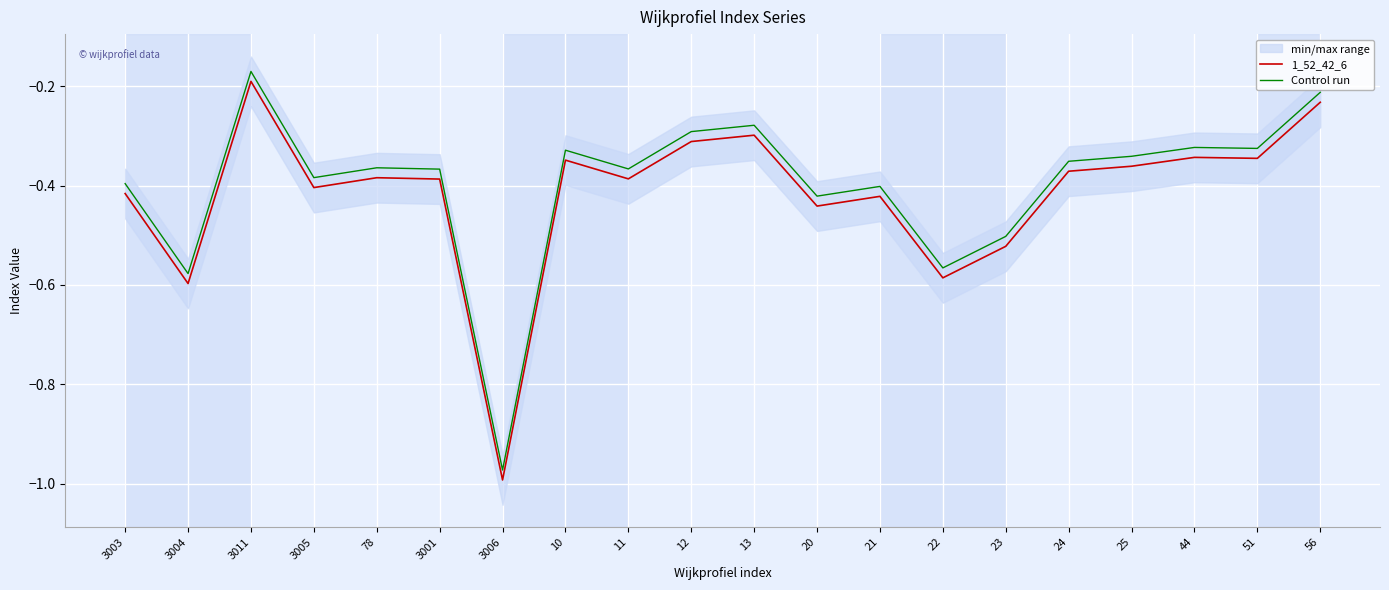

Reading left to right, transcribe all the data shown in this chart.

1_52_42_6: 3003=-0.4	3004=-0.6	3011=-0.2	3005=-0.4	78=-0.4	3001=-0.4	3006=-1.0	10=-0.3	11=-0.4	12=-0.3	13=-0.3	20=-0.4	21=-0.4	22=-0.6	23=-0.5	24=-0.4	25=-0.4	44=-0.3	51=-0.3	56=-0.2
Control run: 3003=-0.4	3004=-0.6	3011=-0.2	3005=-0.4	78=-0.4	3001=-0.4	3006=-1.0	10=-0.3	11=-0.4	12=-0.3	13=-0.3	20=-0.4	21=-0.4	22=-0.6	23=-0.5	24=-0.4	25=-0.3	44=-0.3	51=-0.3	56=-0.2